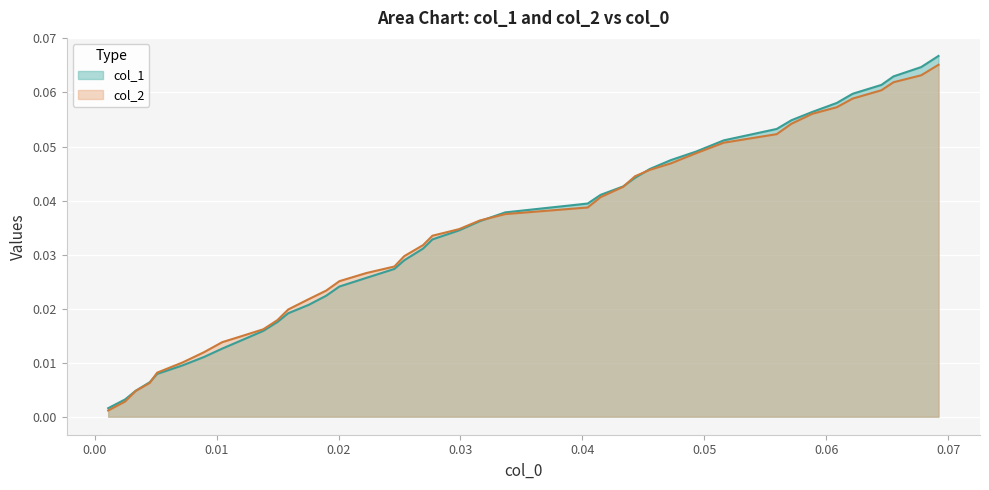

How many lines are shown in the chart?

2